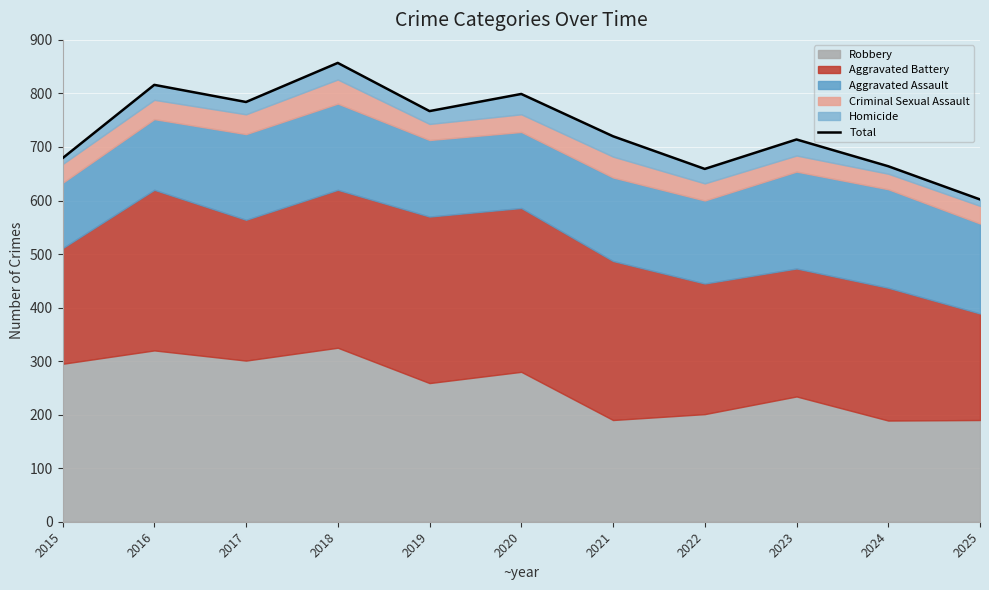

What is the value of the 9th point from the left?

714